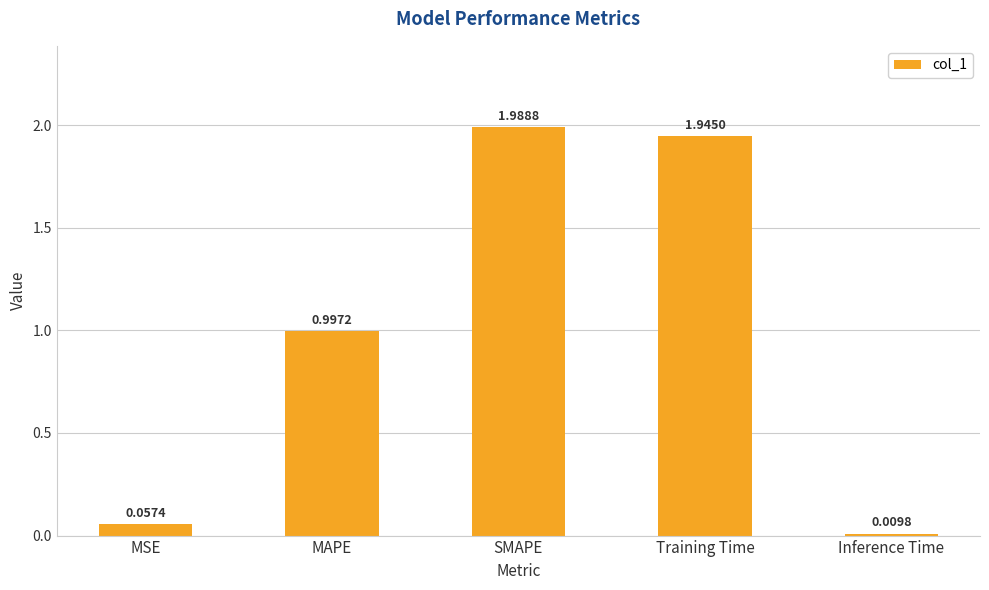

Rank the categories by value from lowest to highest.

Inference Time, MSE, MAPE, Training Time, SMAPE